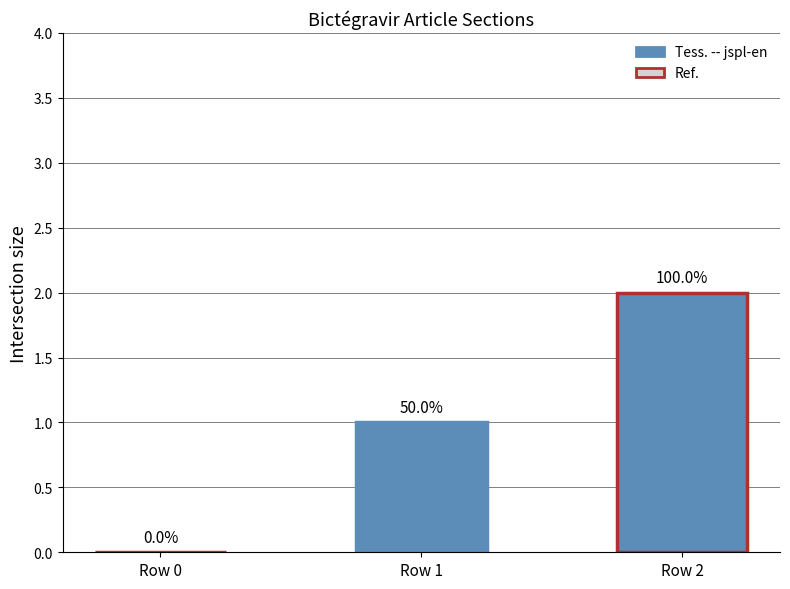

How many bars are there in total?

3